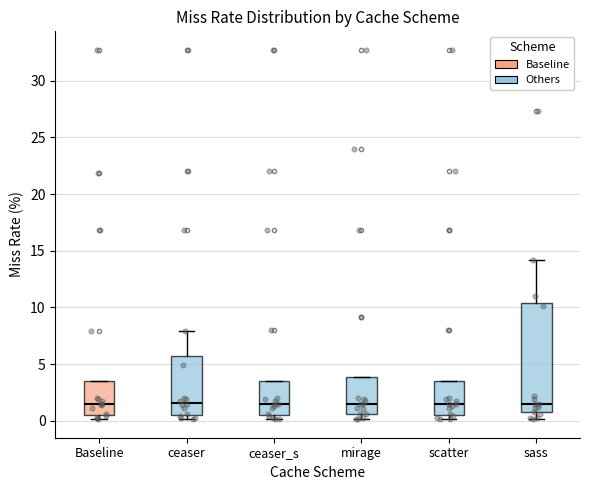

Reading left to right, transcribe this box plot: for each box, give where its median line is, the range the box spans, and where its two whiskers end, as read against the y-axis. The values are not printed on the chart, so give them approximately, as read against the axis.

Baseline: median 1.5, box 0.5 to 3.5, whiskers 0.0 to 3.5
ceaser: median 1.5, box 0.5 to 5.5, whiskers 0.0 to 8.0
ceaser_s: median 1.5, box 0.5 to 3.5, whiskers 0.0 to 3.5
mirage: median 1.5, box 0.5 to 4.0, whiskers 0.0 to 4.0
scatter: median 1.5, box 0.5 to 3.5, whiskers 0.0 to 3.5
sass: median 1.5, box 1.0 to 10.5, whiskers 0.0 to 14.0